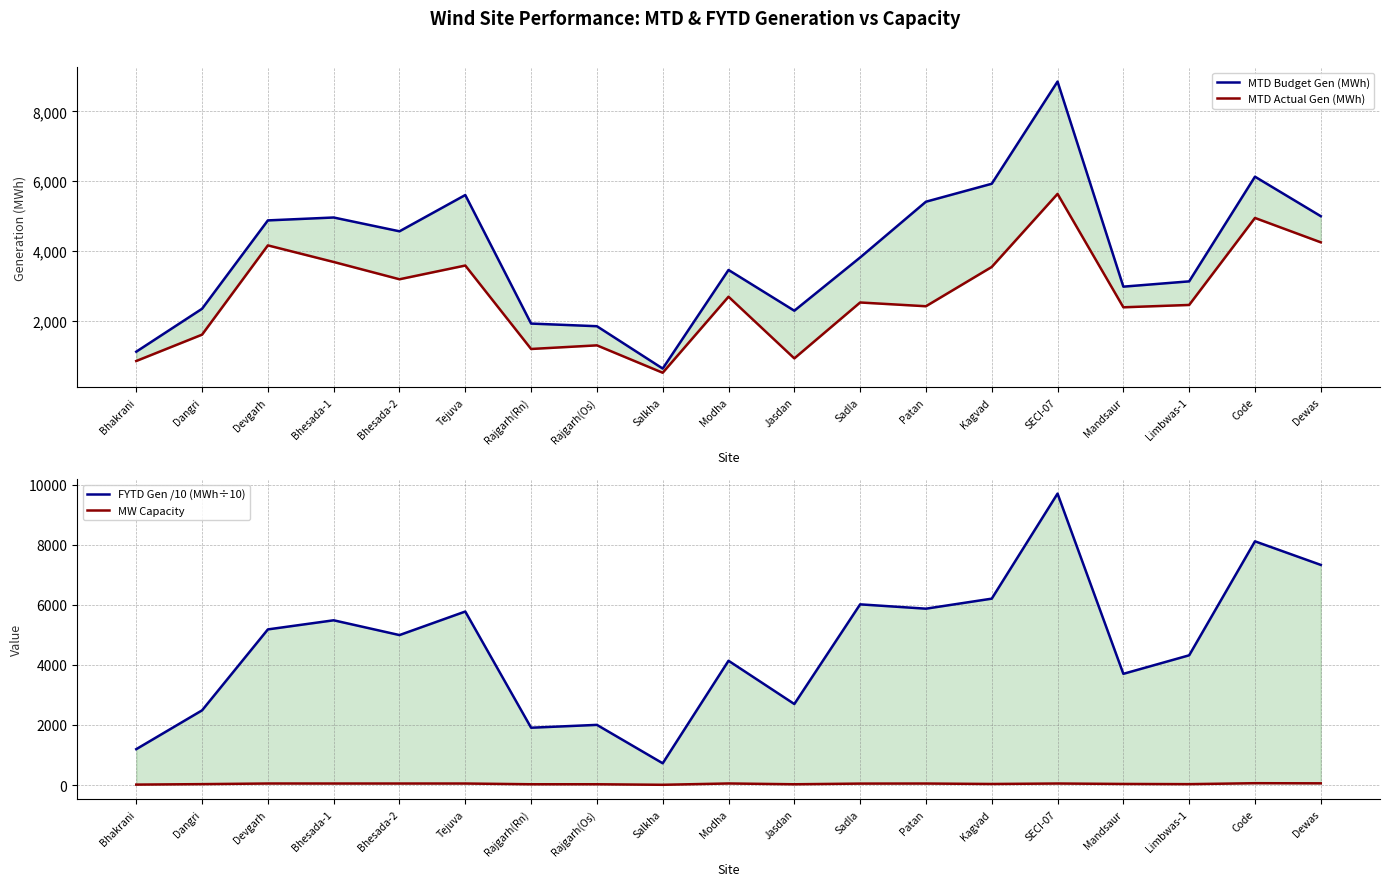

Does the chart have visible grid lines?

Yes